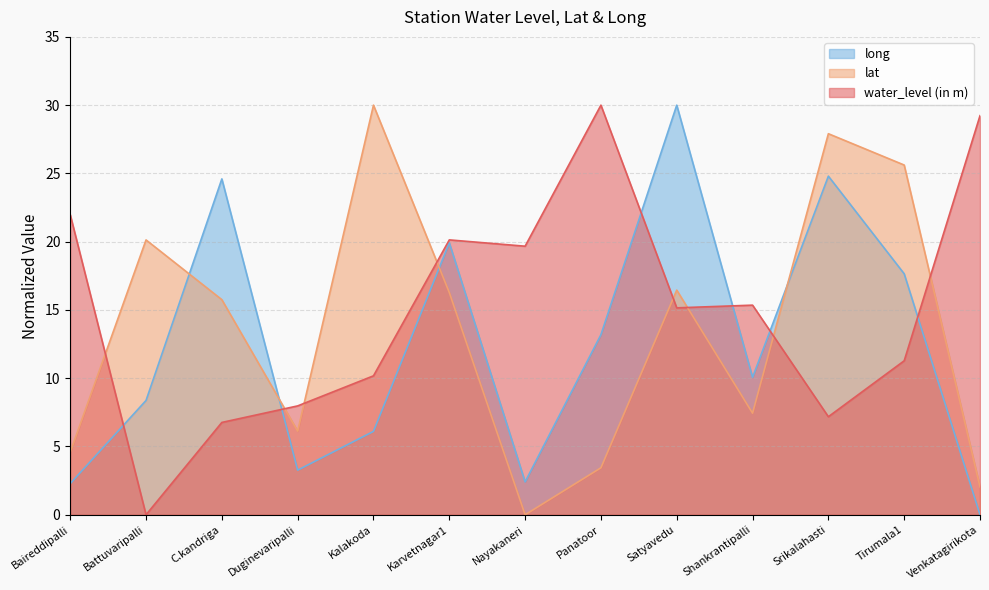

Reading left to right, transcribe all the data shown in this chart.

water_level (in m): Baireddipalli=22.0	Battuvaripalli=0.0	C.kandriga=6.8	Duginevaripalli=8.0	Kalakoda=10.2	Karvetnagar1=20.1	Nayakaneri=19.7	Panatoor=30.0	Satyavedu=15.2	Shankrantipalli=15.4	Srikalahasti=7.2	Tirumala1=11.3	Venkatagirikota=29.2
lat: Baireddipalli=4.6	Battuvaripalli=20.1	C.kandriga=15.8	Duginevaripalli=6.1	Kalakoda=30.0	Karvetnagar1=16.3	Nayakaneri=0.0	Panatoor=3.4	Satyavedu=16.5	Shankrantipalli=7.4	Srikalahasti=27.9	Tirumala1=25.6	Venkatagirikota=2.0
long: Baireddipalli=2.3	Battuvaripalli=8.4	C.kandriga=24.6	Duginevaripalli=3.3	Kalakoda=6.1	Karvetnagar1=19.9	Nayakaneri=2.4	Panatoor=13.2	Satyavedu=30.0	Shankrantipalli=10.1	Srikalahasti=24.8	Tirumala1=17.6	Venkatagirikota=0.0